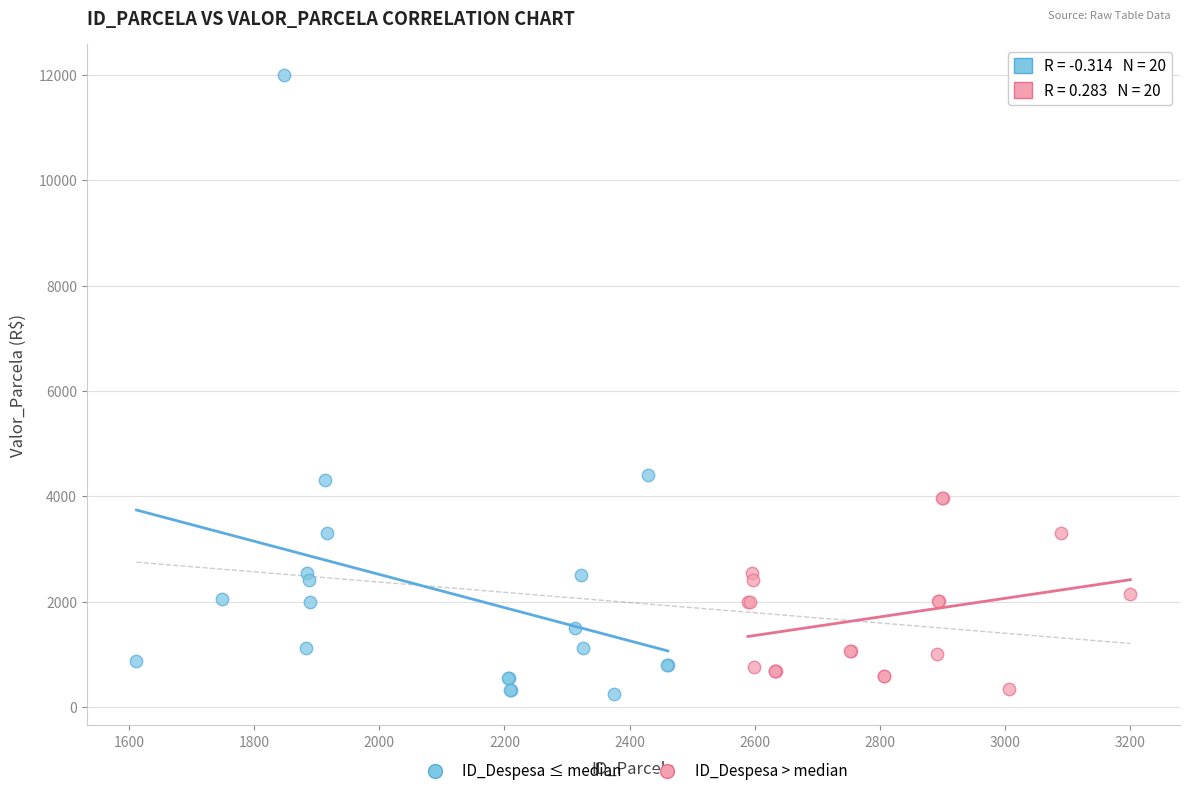

Which series has the widest spread of Y values?

ID_Despesa ≤ median